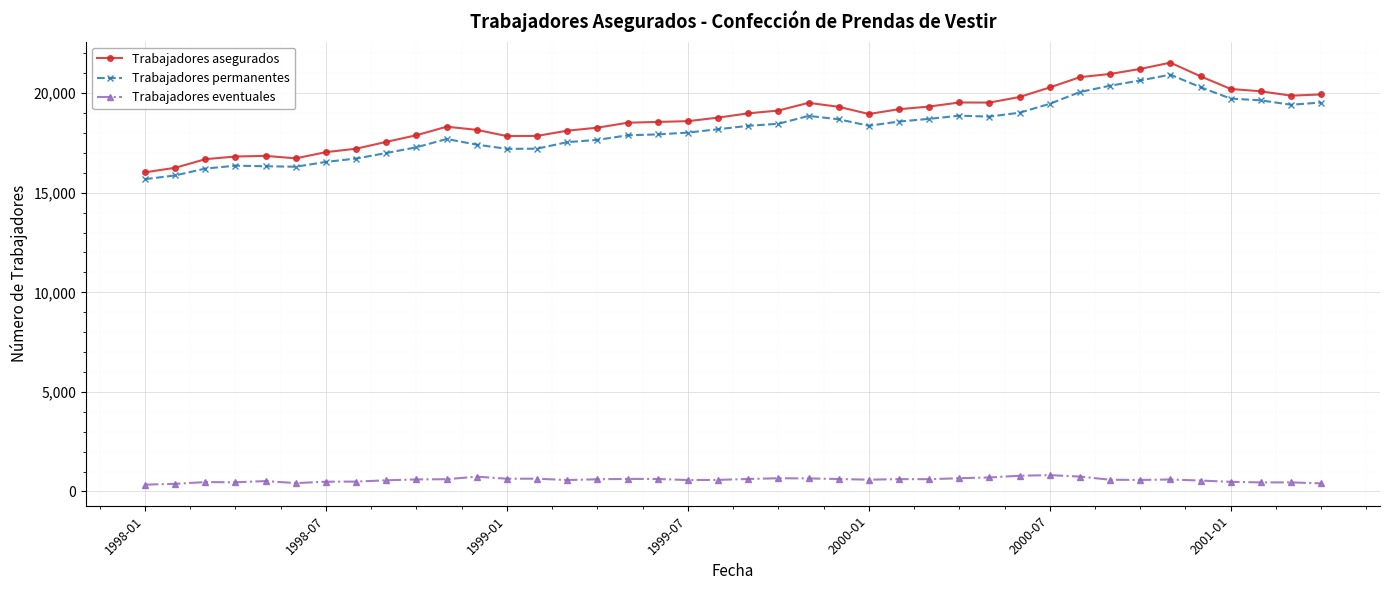

What is the difference between the maximum and minimum values in the Trabajadores permanentes series?

5247